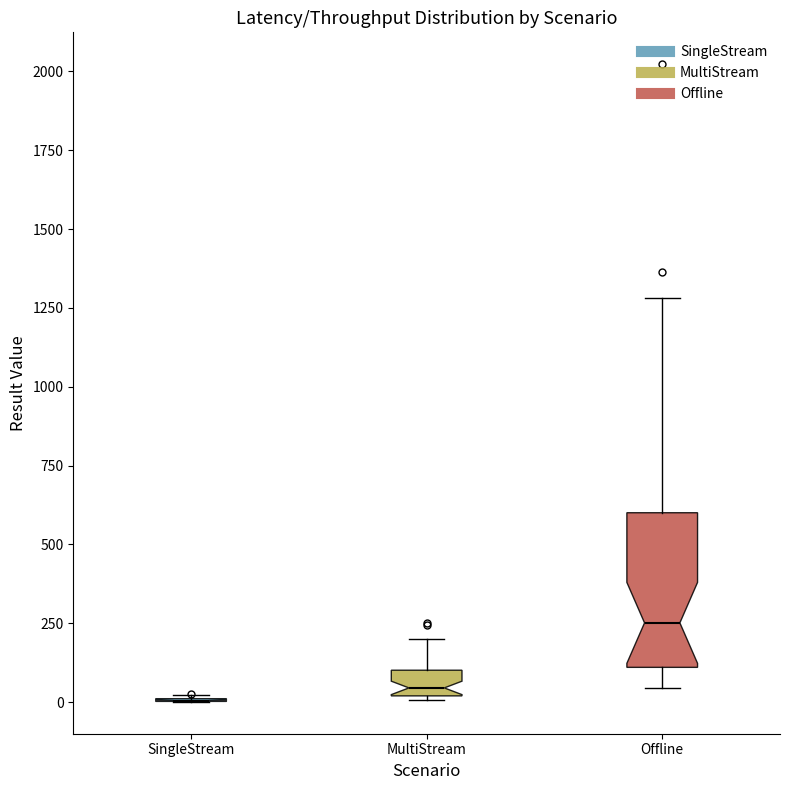

Comparing the boxes themselves (not the whiskers), which one is the tallest?

Offline